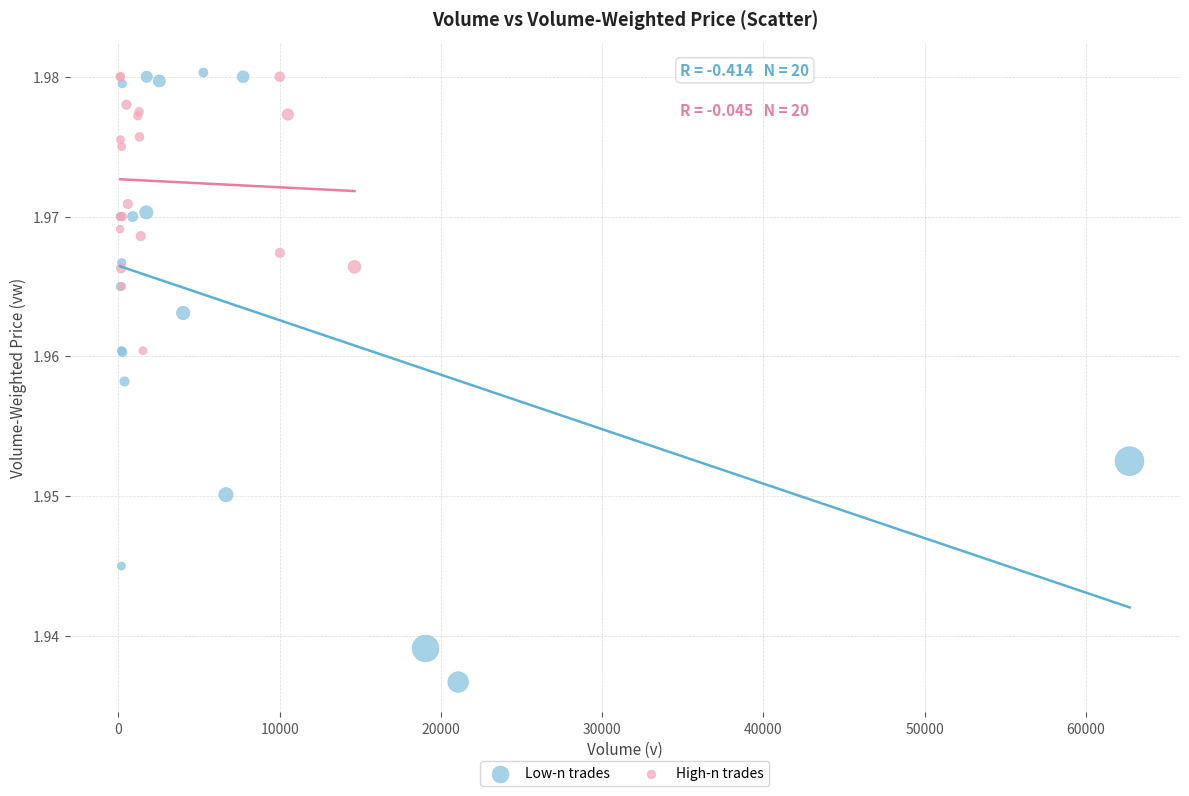

Which series contains the lowest Y value?

Low-n trades